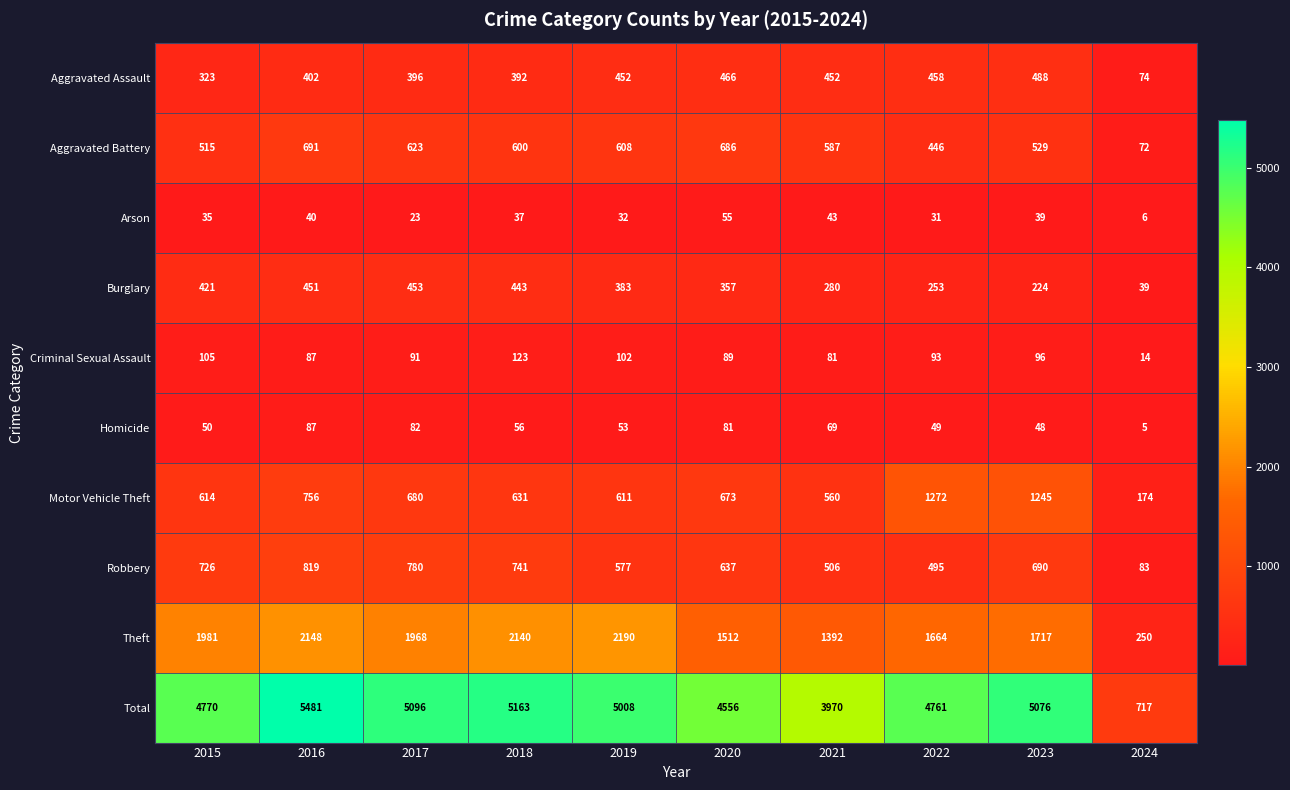

At which category is the sum across all series the highest?

2016